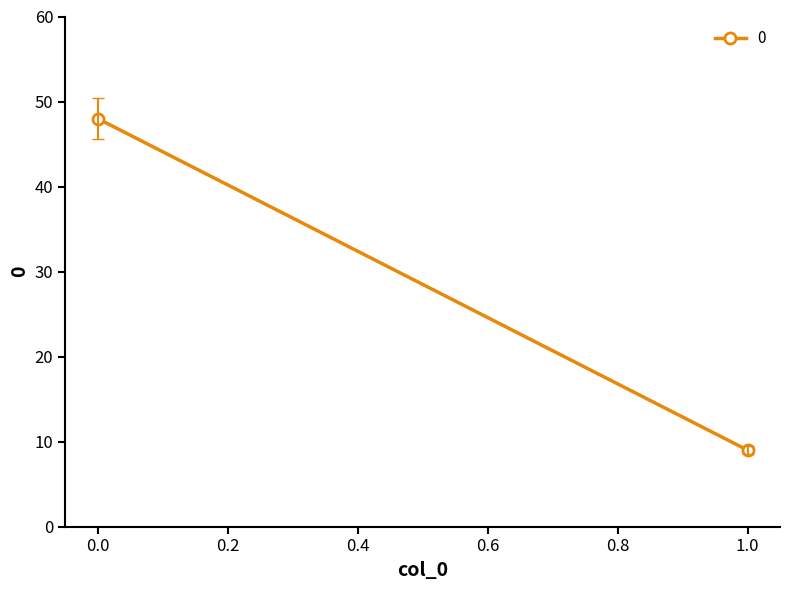

The chart shows a value of 17 at 0. True or false?

False